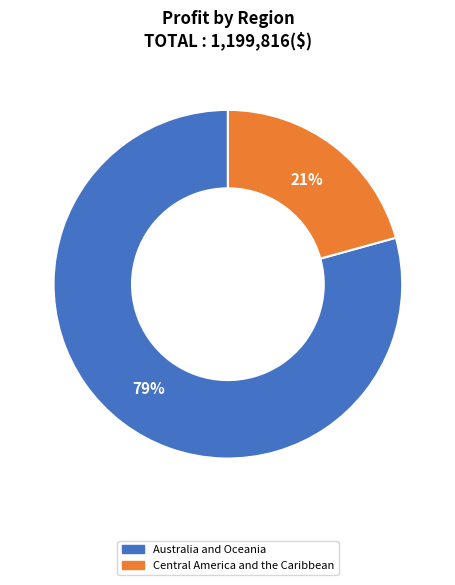

Which category accounts for the majority?

Australia and Oceania